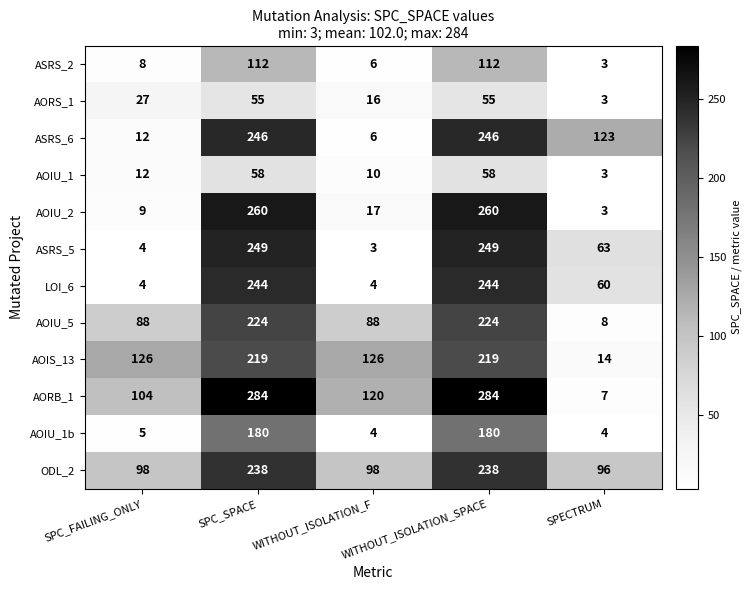

Read the AOIU_5 value at SPC_FAILING_ONLY, to the nearest 5.

90